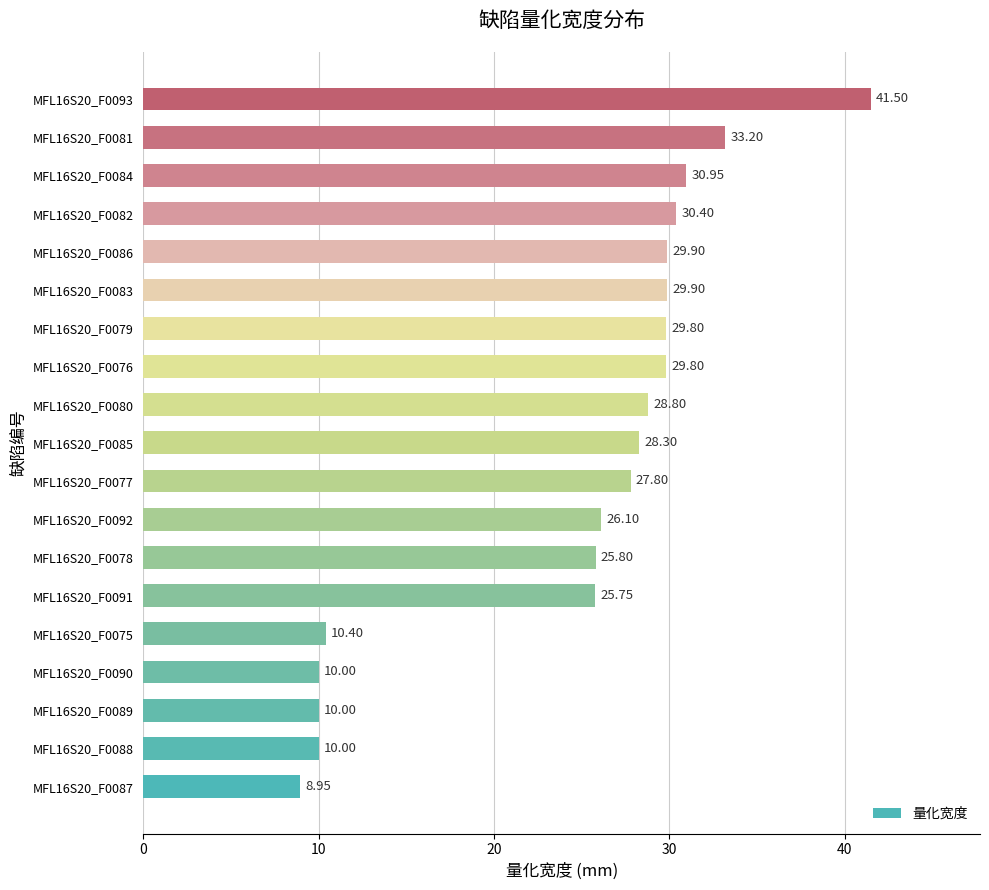

What is the change in value from MFL16S20_F0079 to MFL16S20_F0086?

+0.1